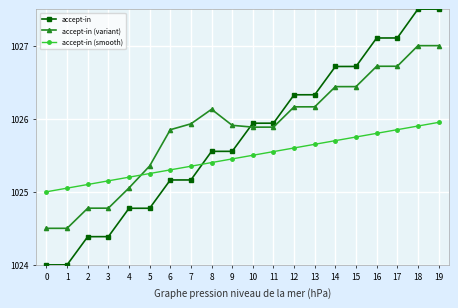

The accept-in (smooth) series shows 1025.3 at 6. True or false?

True